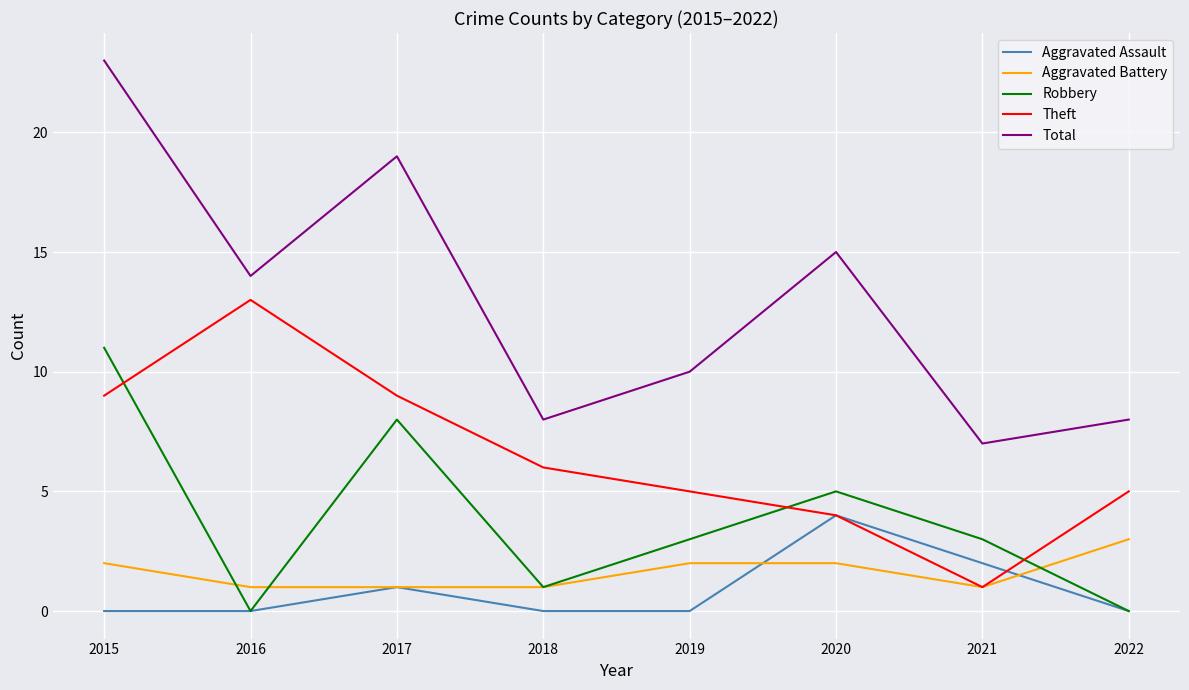

How many series are shown in this chart?

5